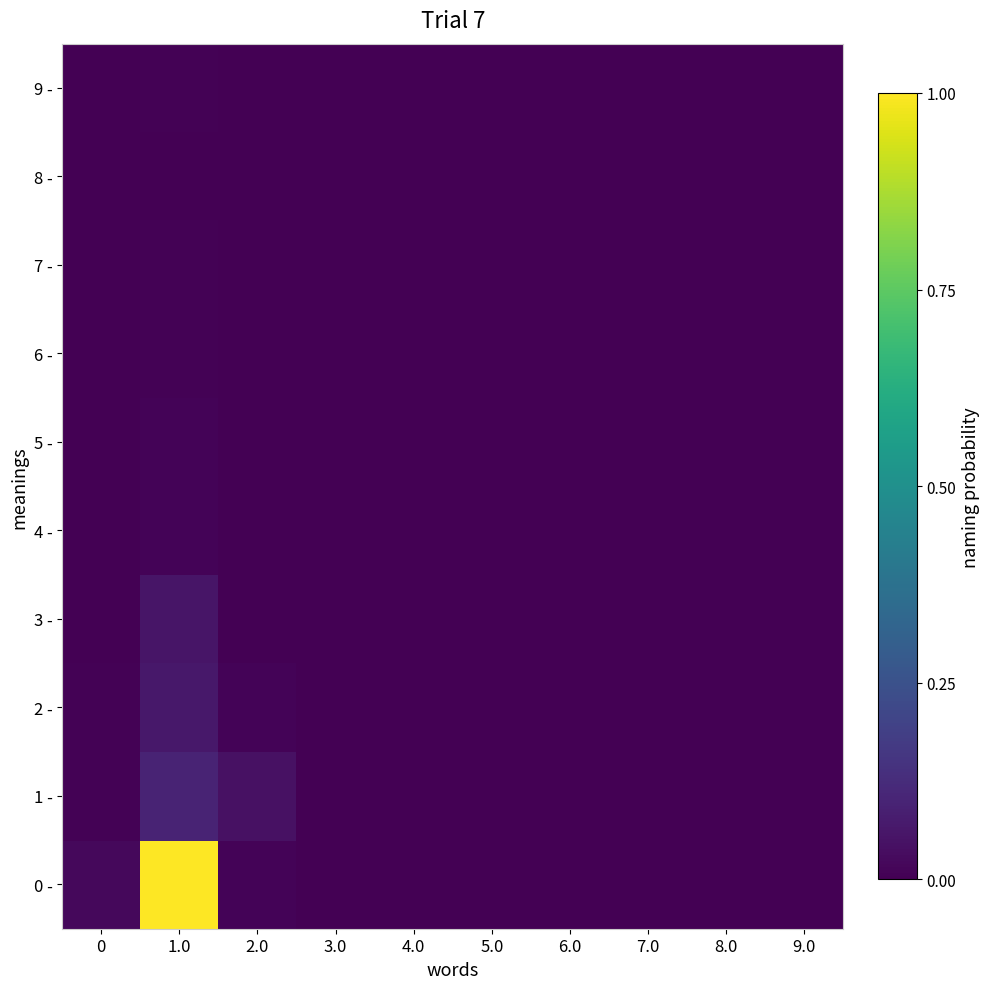

At 2.0, list the series in order from largest to smallest.

1 -, 0 -, 2 -, 3 -, 6 -, 5 -, 9 -, 4 -, 7 -, 8 -